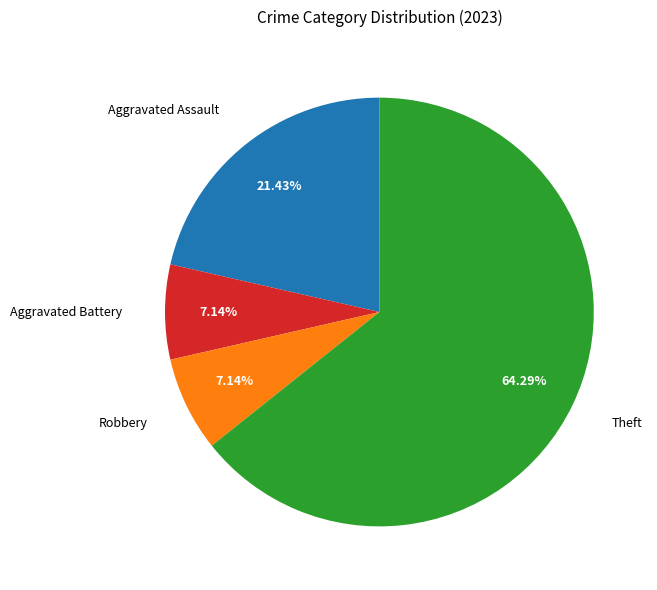

Is the sum of Aggravated Battery and Robbery greater than half?

No